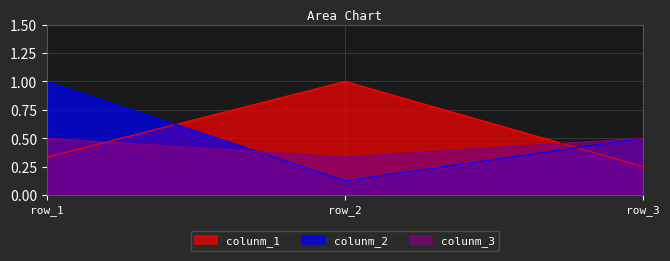

Read the colunm_2 value at row_3.

0.5